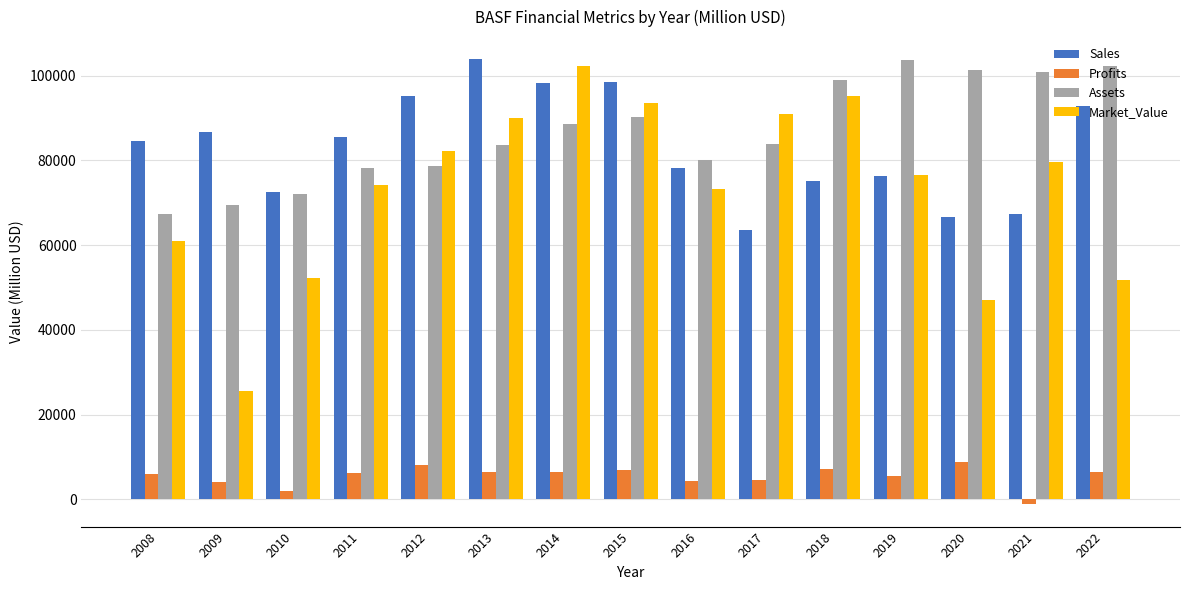

What is the approximate value of Profits at 2011?

6100.4